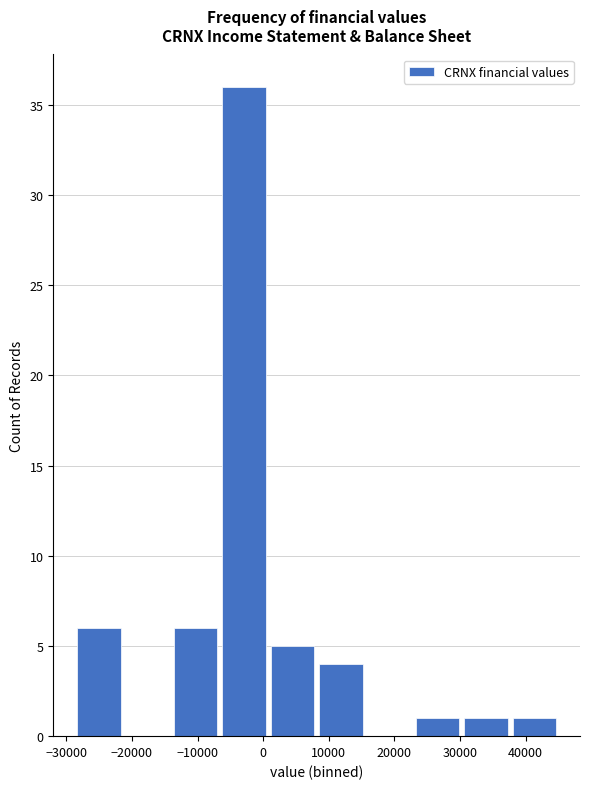

Reading left to right, list every bar in this chart as the range it spans on the x-axis followed by its height. Neither the bar edges nor the heights are printed on the chart, so give them approximately, as read against the axes.

-29000 to -21000: 6
-21000 to -14000: 0
-14000 to -7000: 6
-7000 to 1000: 36
1000 to 8000: 5
8000 to 16000: 4
16000 to 23000: 0
23000 to 30000: 1
30000 to 38000: 1
38000 to 45000: 1